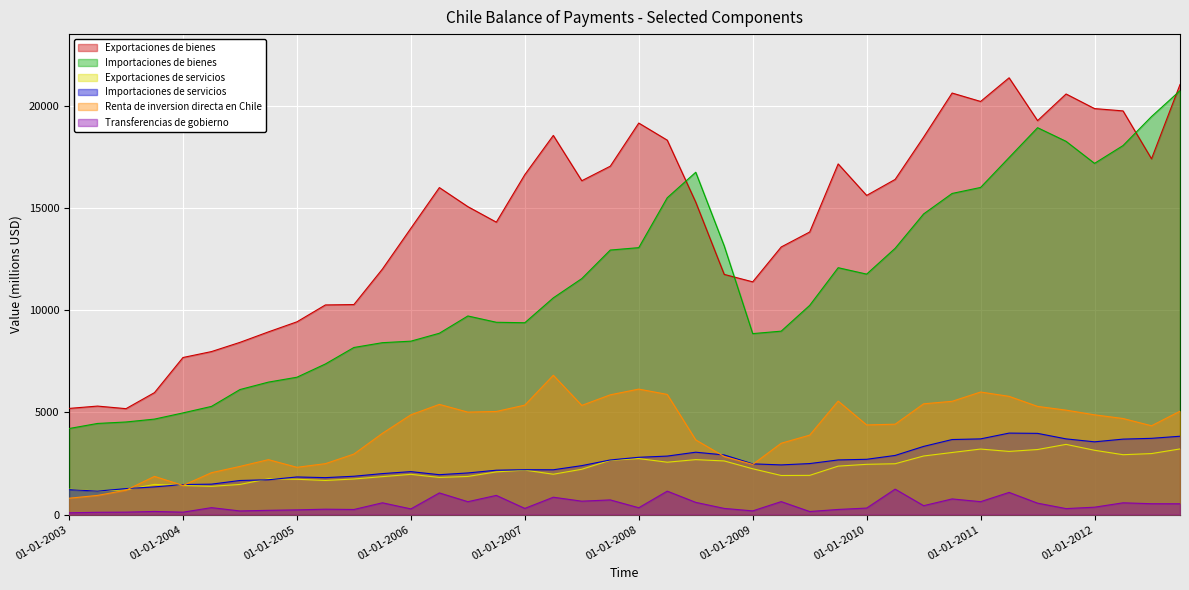

What is the label of the 5th point from the right?

01-10-2011